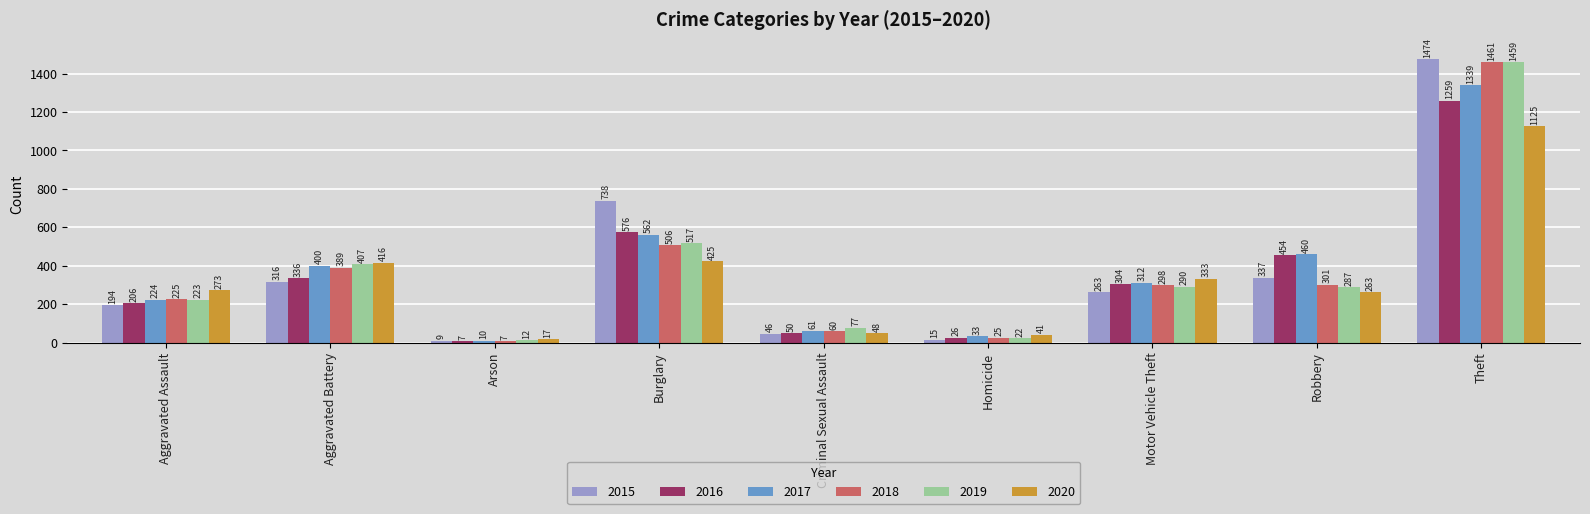

At which label does 2020 reach its minimum?

Arson